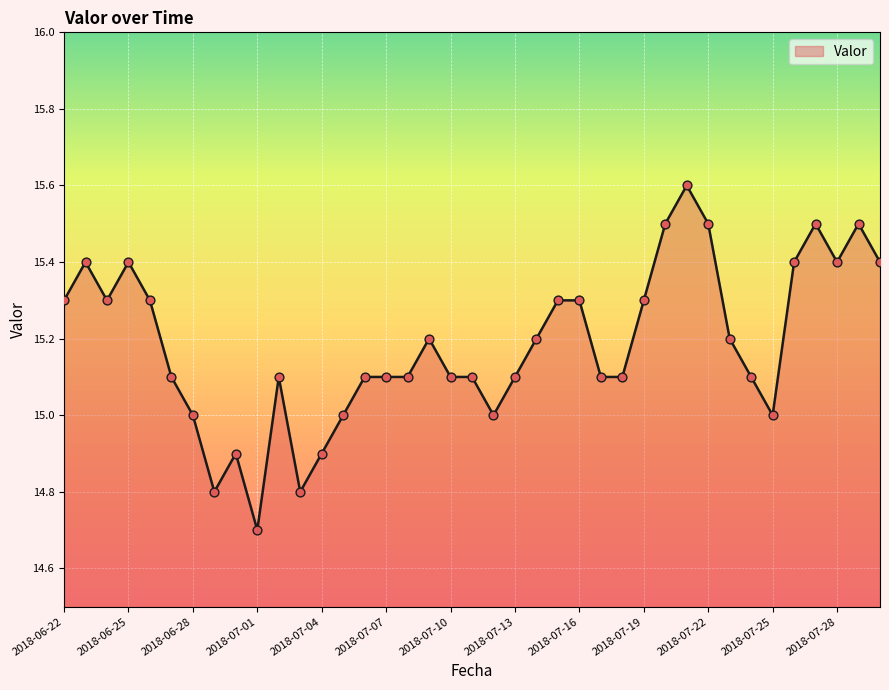

What is the minimum value shown in the chart?

14.7